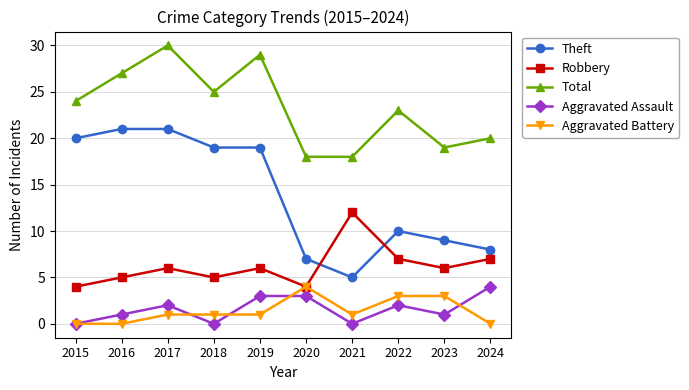

Between 2015 and 2023, which series saw the biggest shift?

Theft